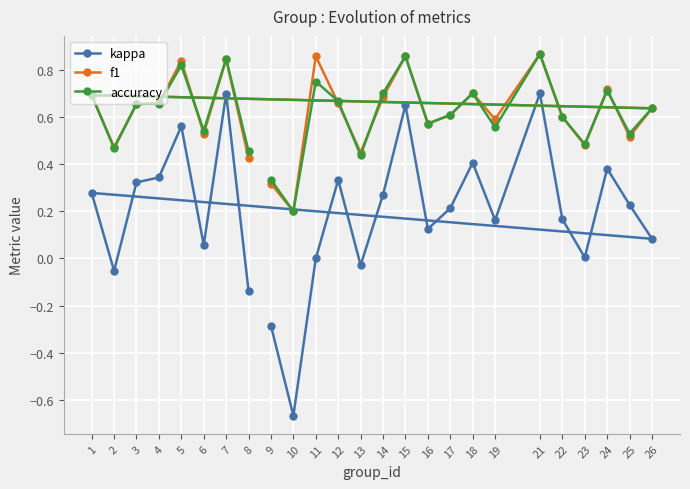

The accuracy series shows 0.5 at 23. True or false?

True